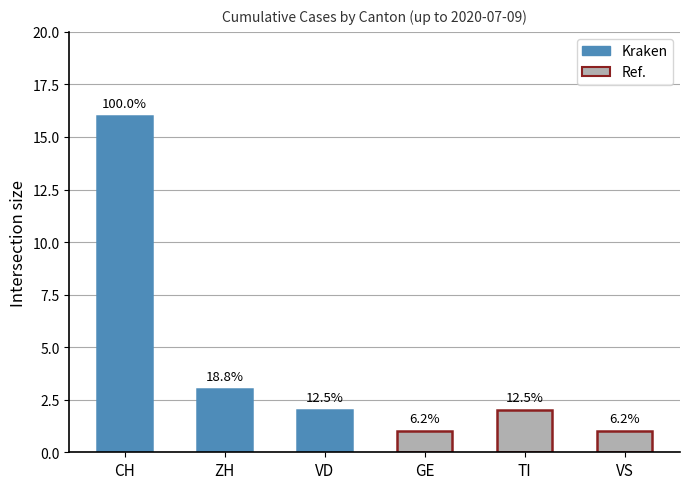

How many bars are there in total?

6